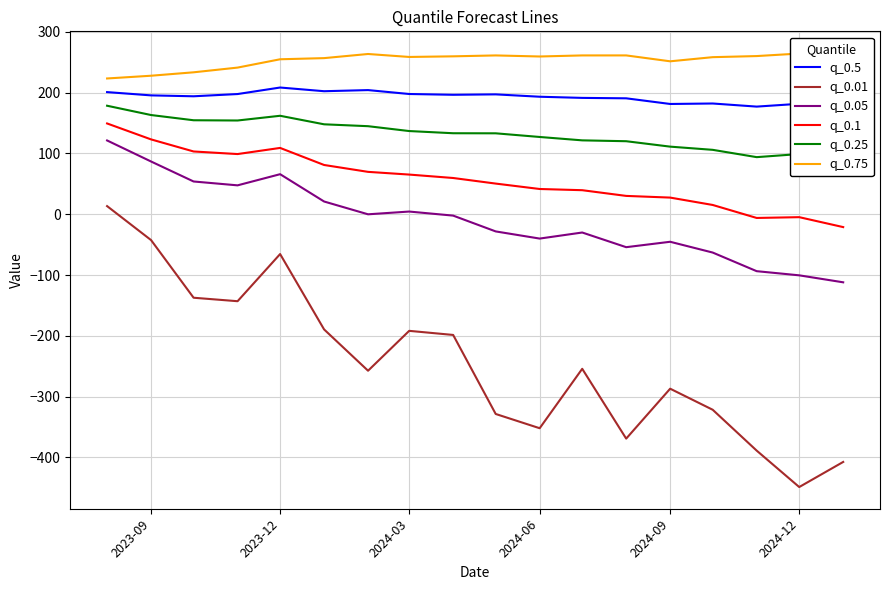

True or false: q_0.5 has more than 2 points higher than both neighbors.

True